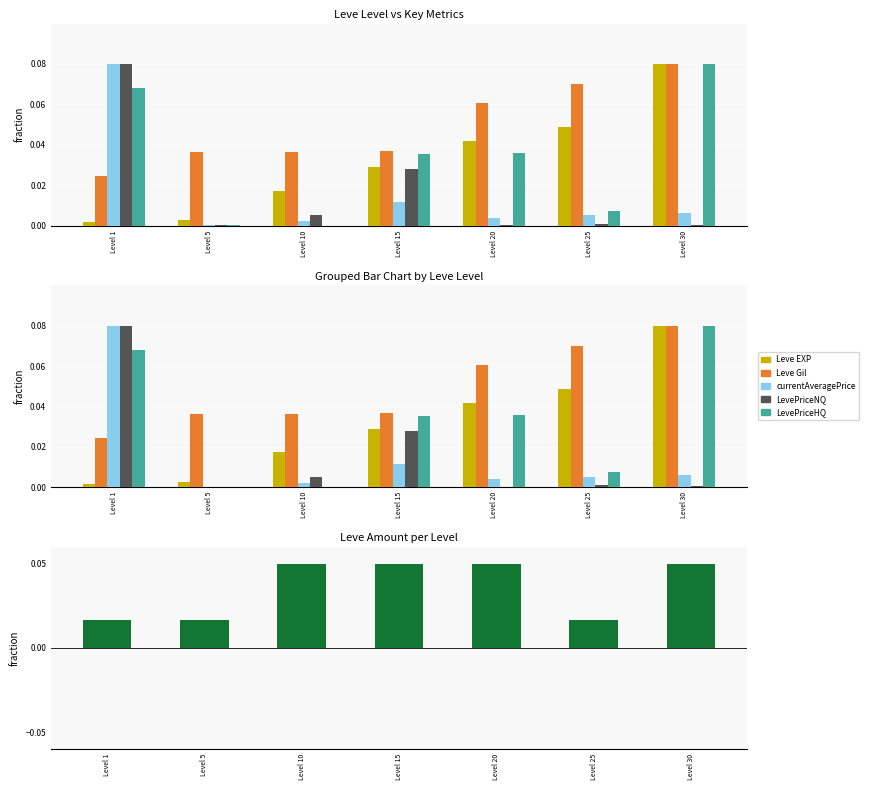

What value does the Leve Amount series have at Level 15?

0.1